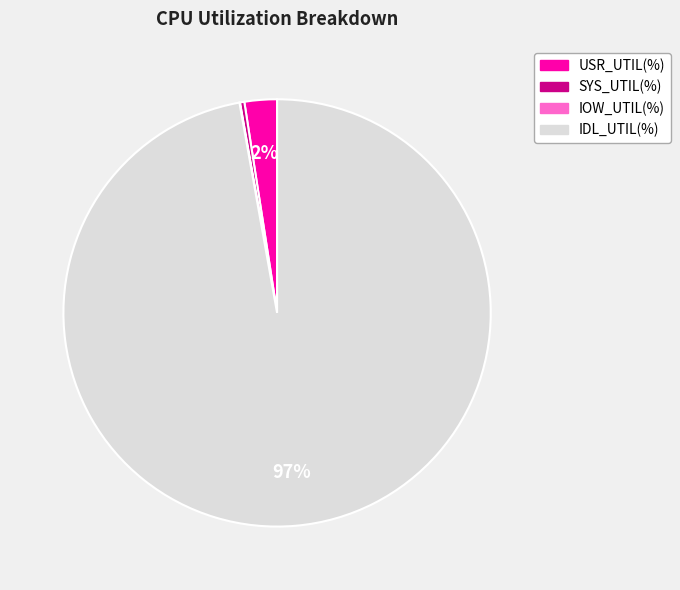

Which slice is the largest?

IDL_UTIL(%)